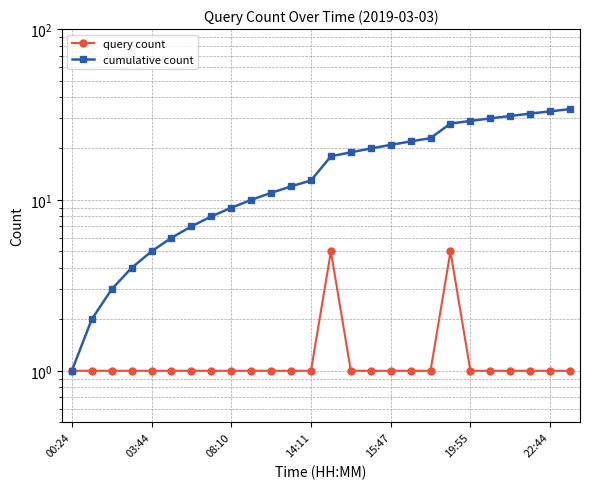

Is the value of cumulative count at 11 greater than the value of query count at 9?

Yes